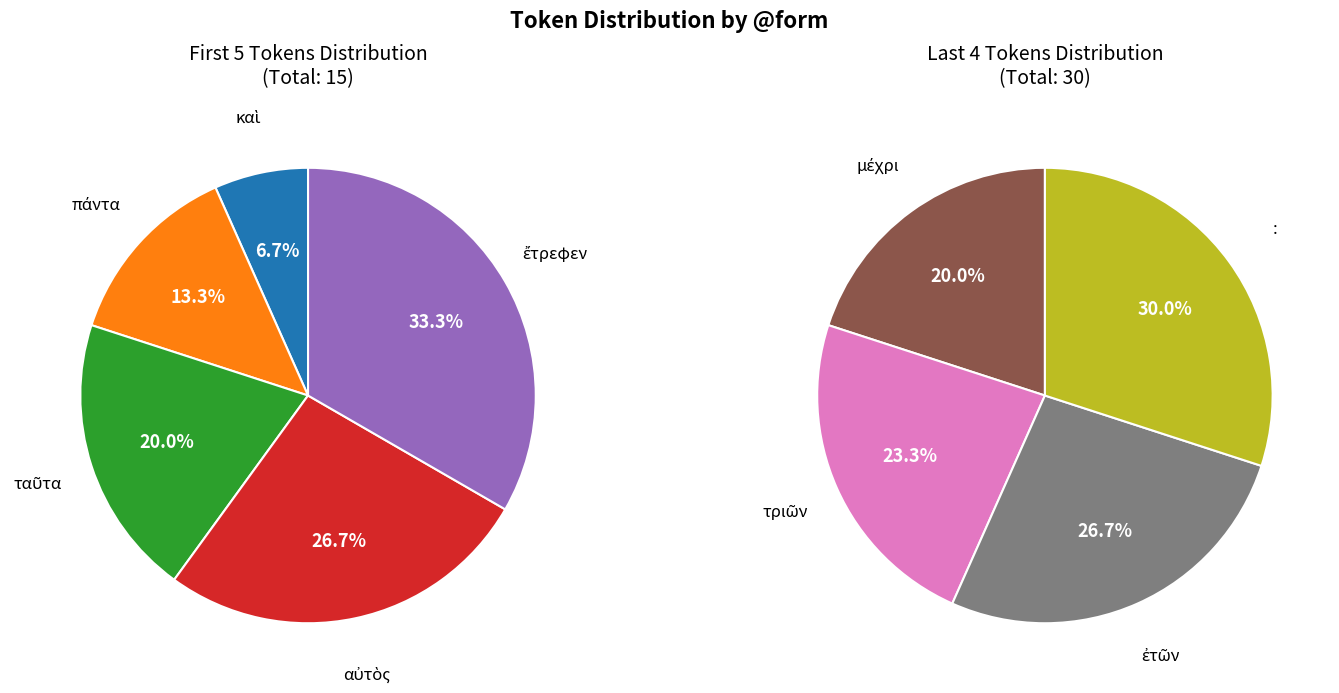

What is the largest slice in the pie chart?

: